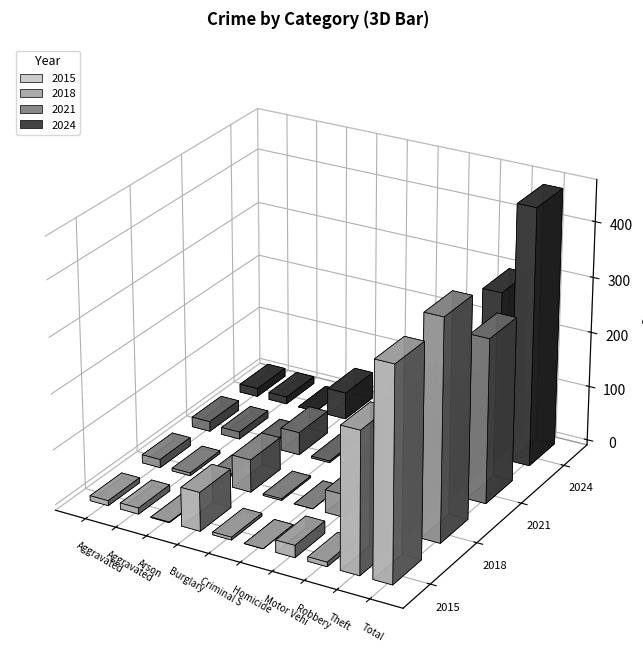

What is the difference between the highest and lowest values at Criminal Sexual Assault?

6